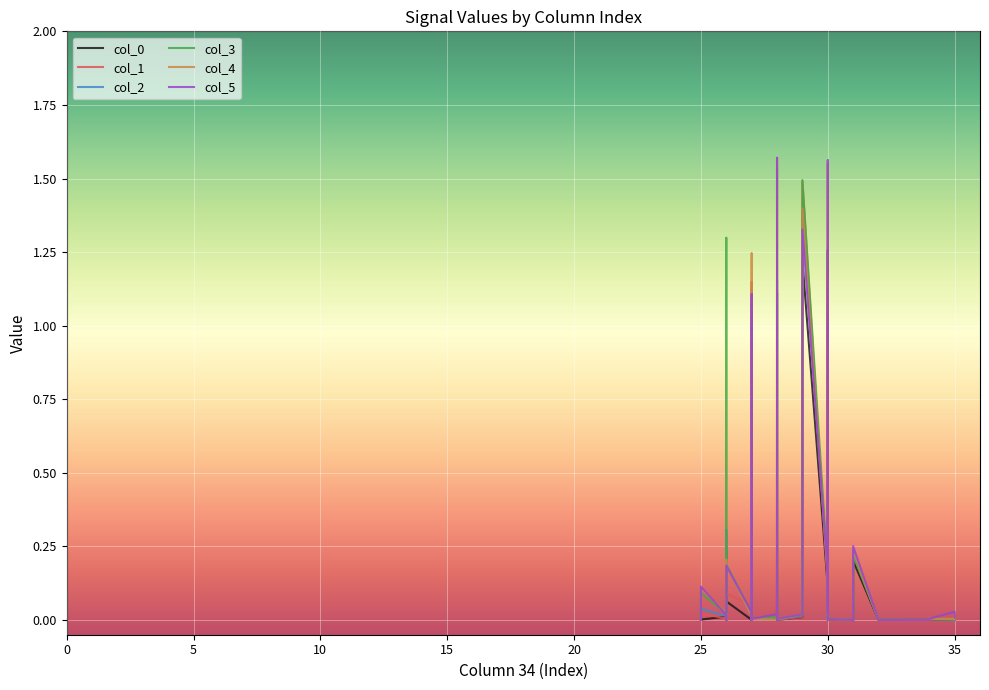

How many series are shown in this chart?

6